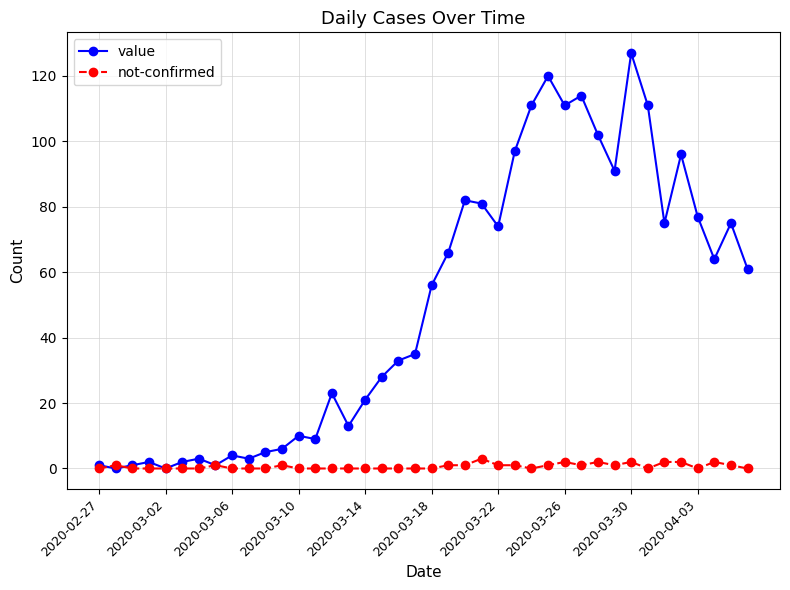

Rank the series by their average value, from highest to lowest.

value, not-confirmed